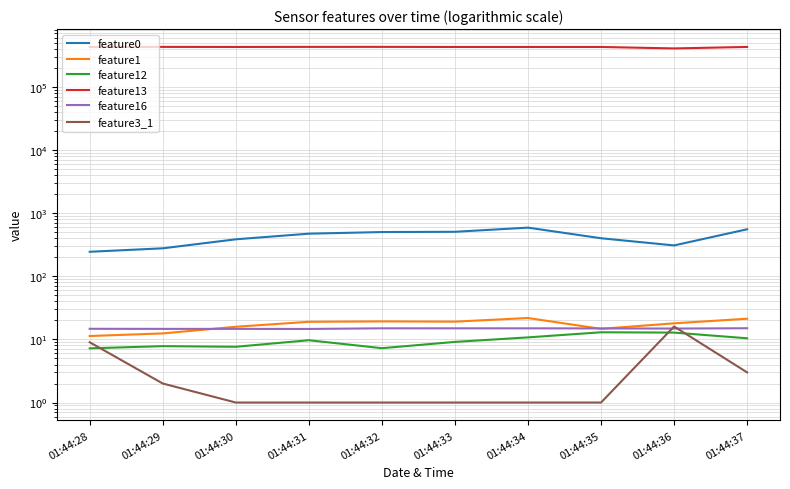

What is the greatest value displayed?

427472.0